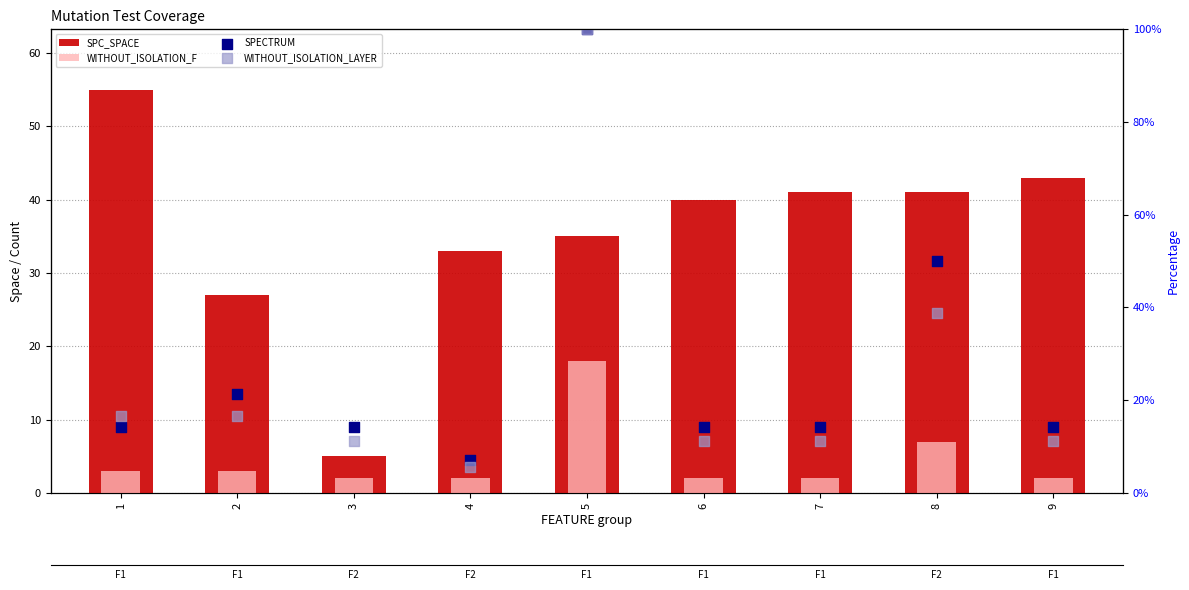

What is the total value across all series at 5?

253.0